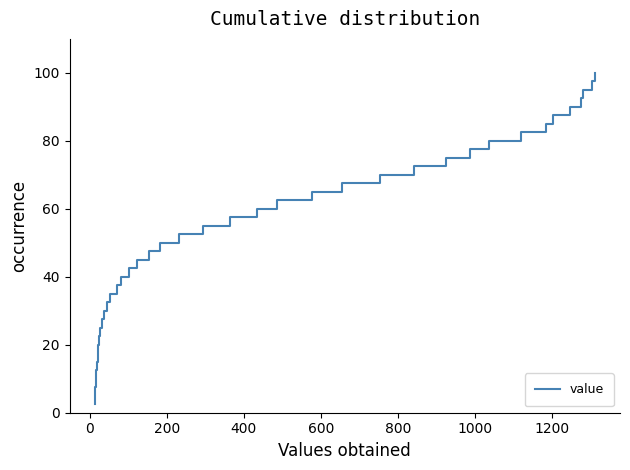

What is the sum of all values?

2050.0